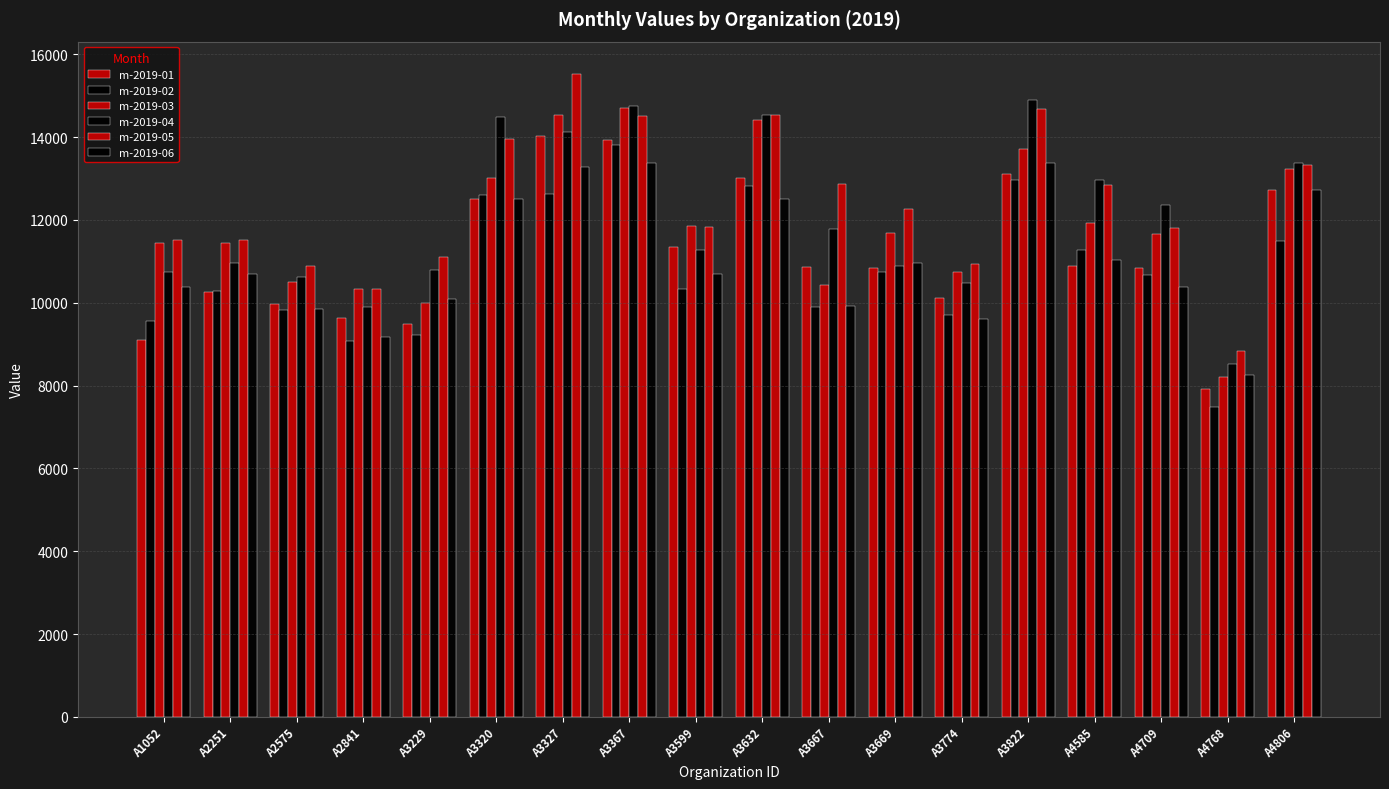

Are the bars grouped side by side (vs. stacked)?

Yes